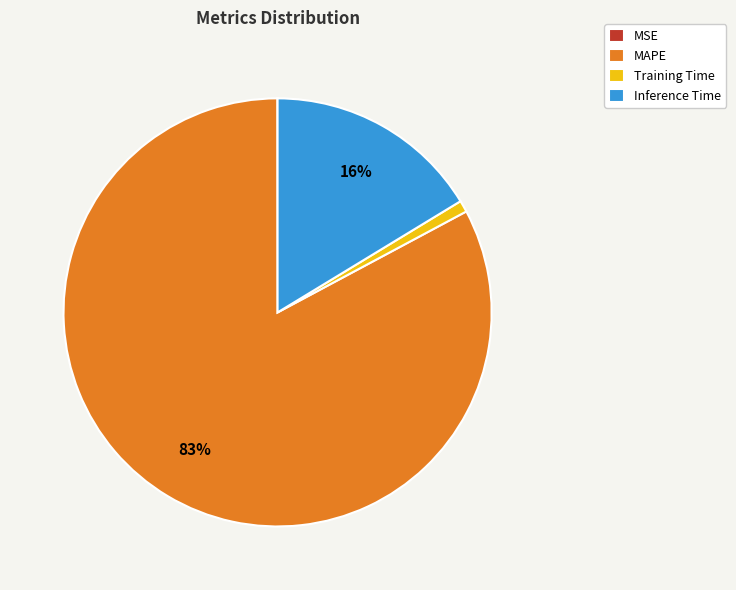

Is it true that Training Time is 1% of the pie?

True